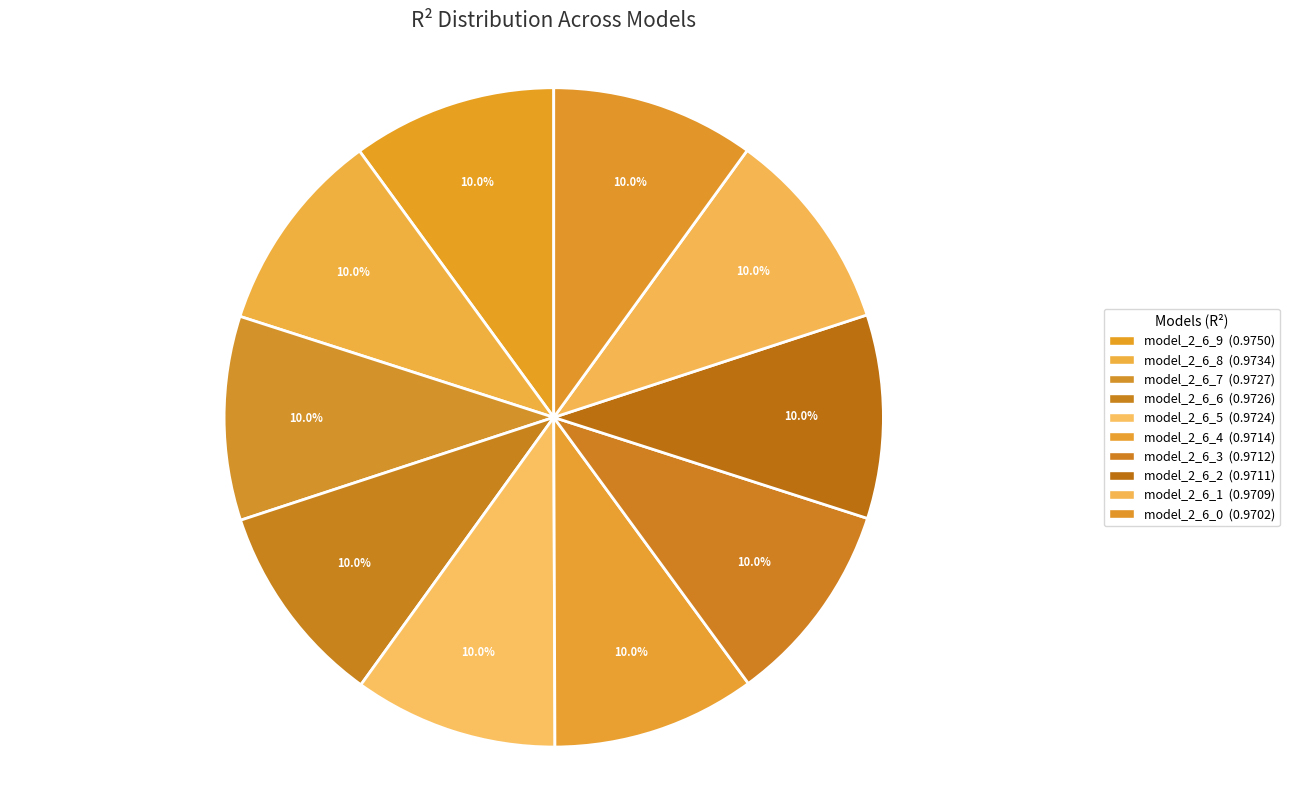

What is the smallest slice in the pie chart?

model_2_6_0